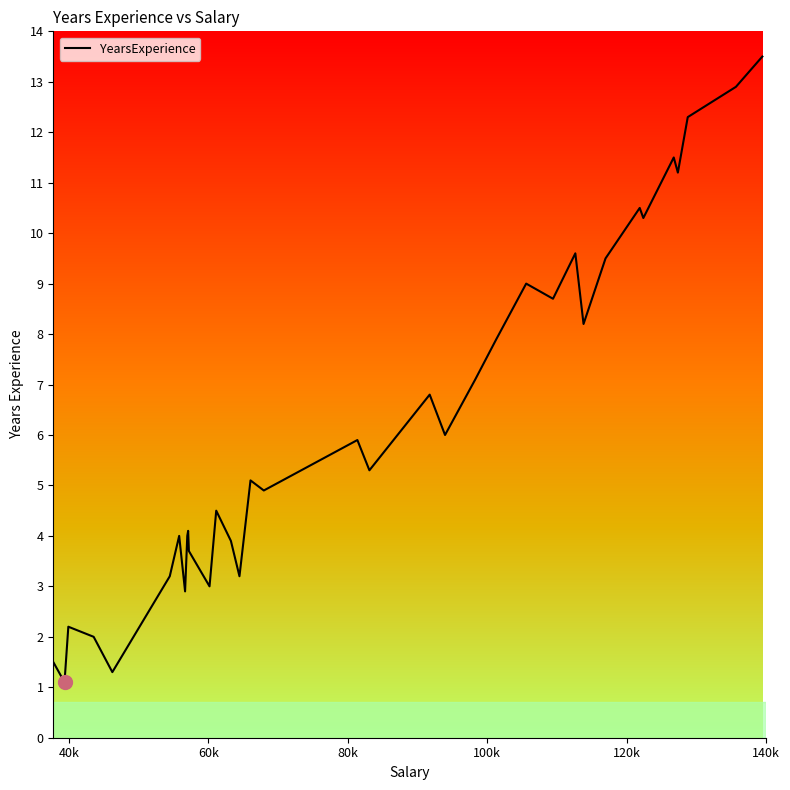

What is the greatest value displayed?

13.5